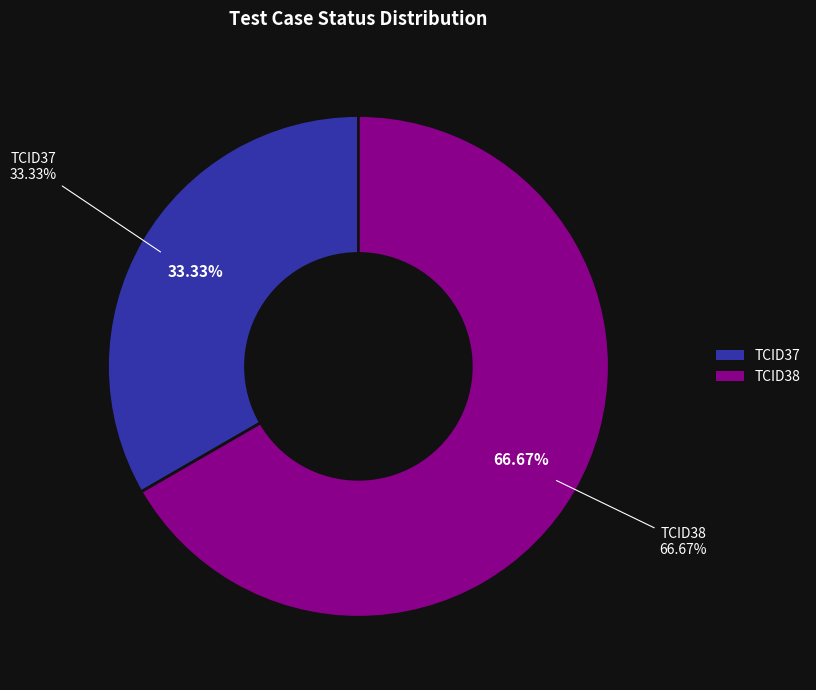

Does TCID37 represent more than half of the total?

No